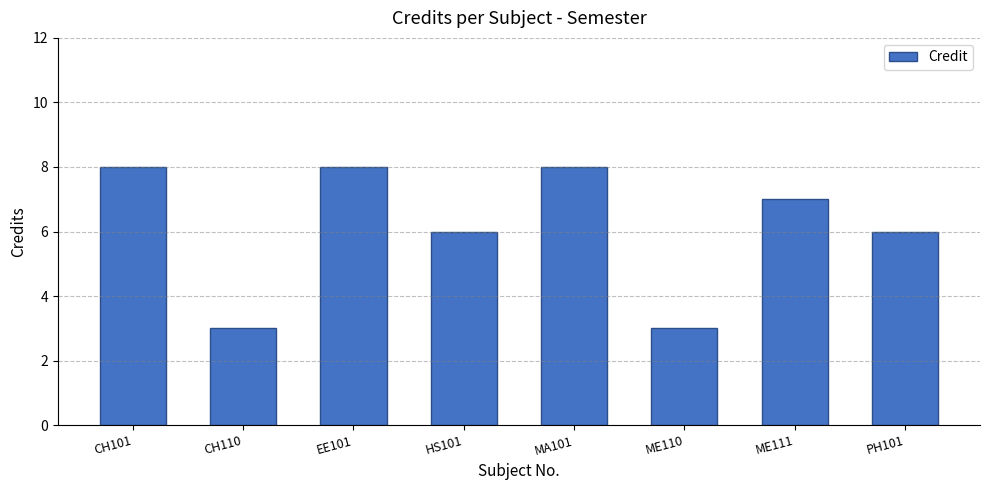

What is the average value?

6